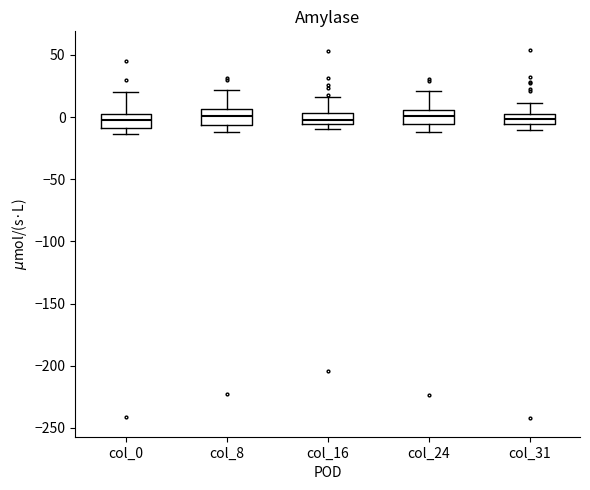

Where is the upper edge of the box for col_31 on the y-axis? The values are not printed on the chart, so give them approximately, as read against the axis.

0